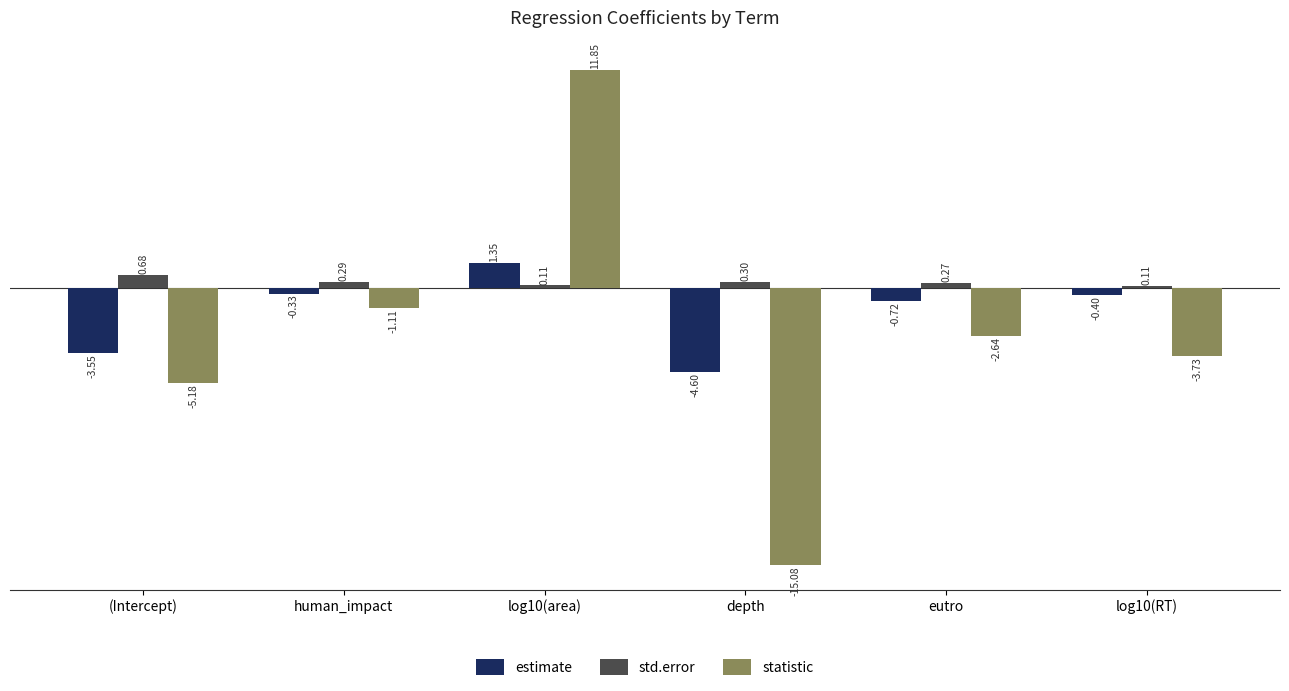

What is the difference between the second highest and second lowest values in the statistic series?

4.1